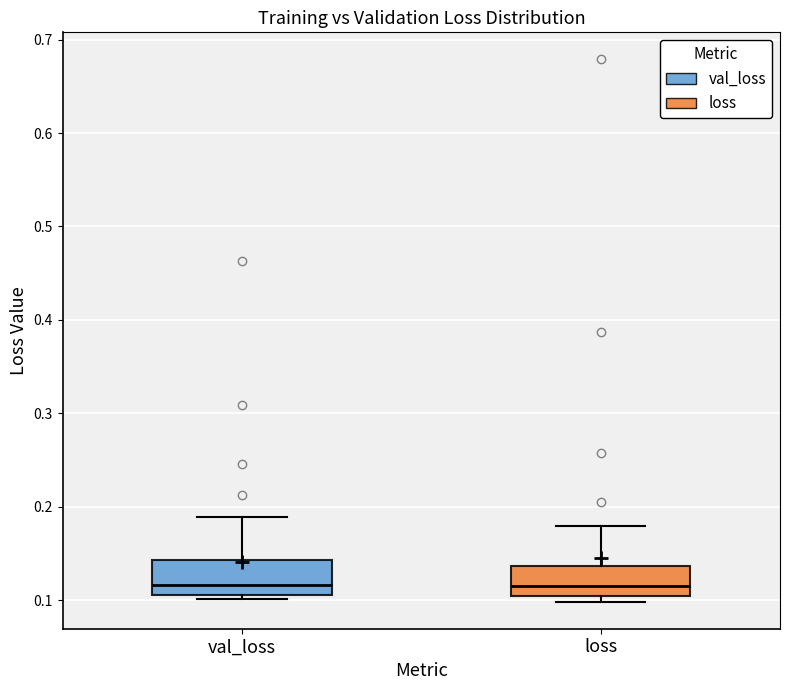

Reading left to right, read every box against the y-axis: the position of its median line, the range the box covers, and the ends of its whiskers. The values are not printed on the chart, so give them approximately, as read against the axis.

val_loss: median 0.12, box 0.11 to 0.14, whiskers 0.10 to 0.19
loss: median 0.12, box 0.10 to 0.14, whiskers 0.10 (just below the box's lower edge) to 0.18